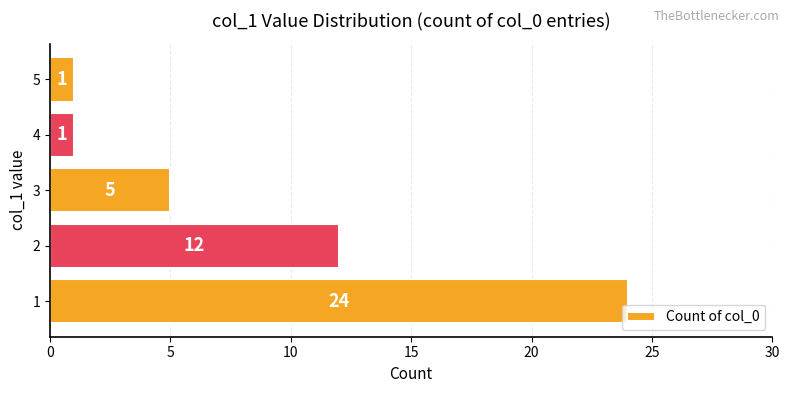

What is the change in value from 3 to 5?

-4